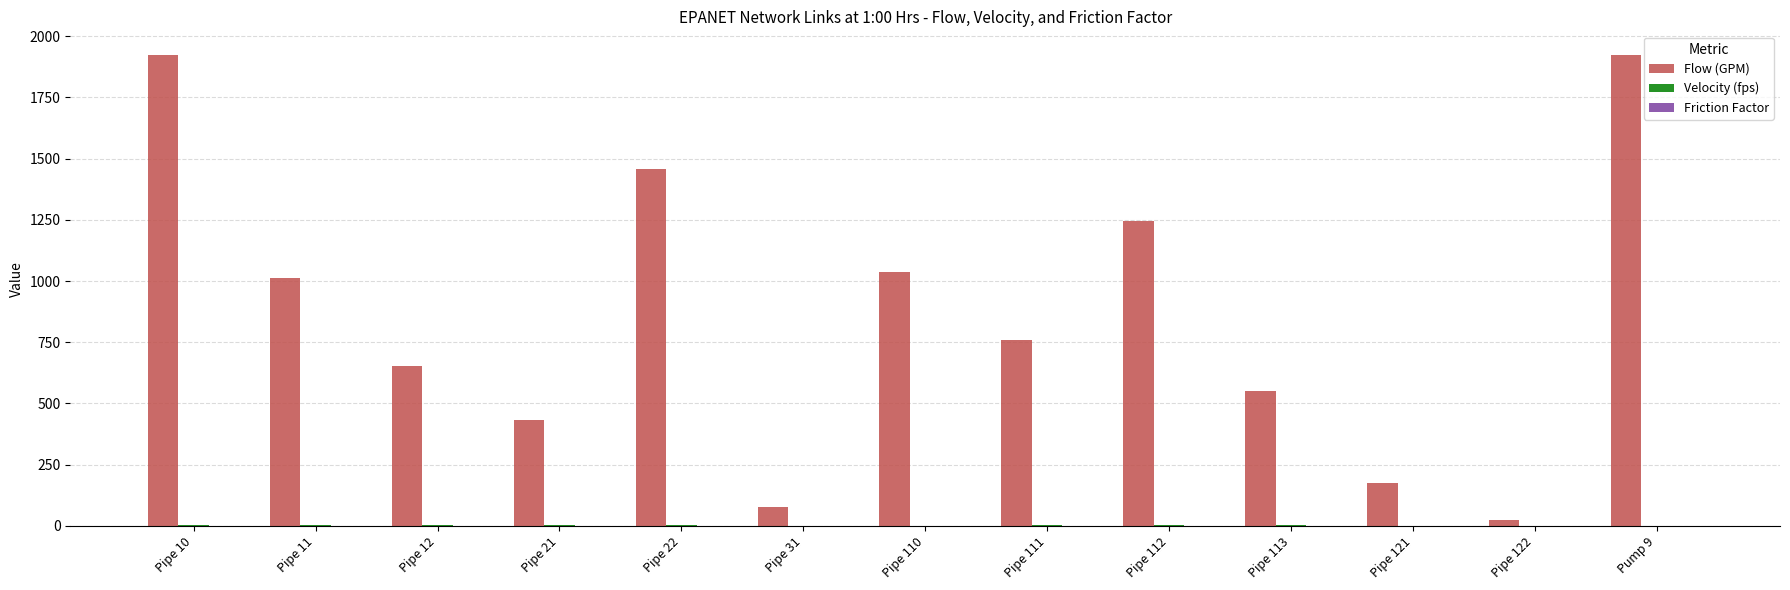

The value of Flow (GPM) at Pipe 10 is 476.4. True or false?

False